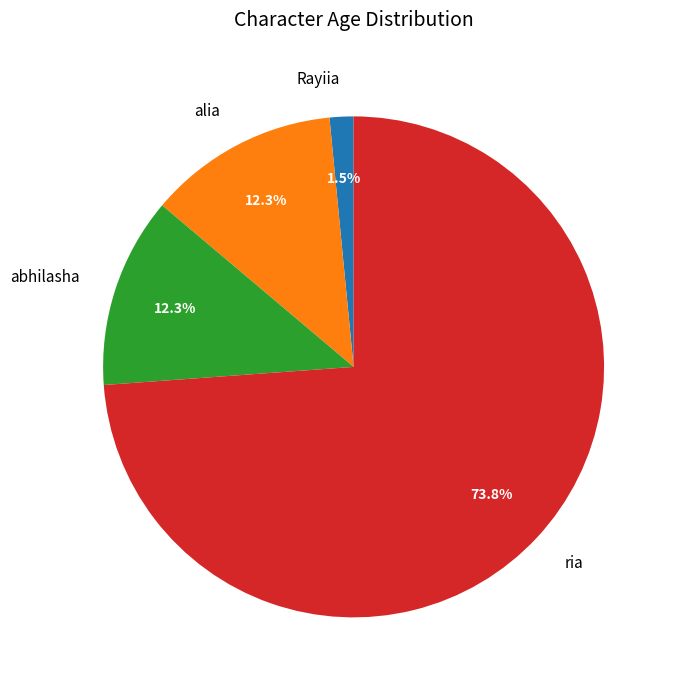

Between abhilasha and ria, which is larger?

ria